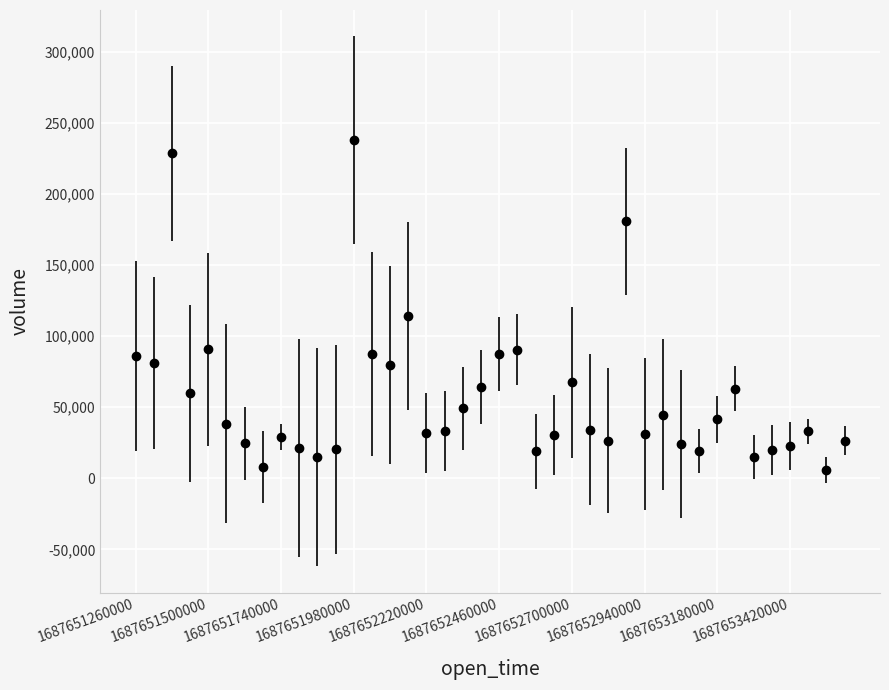

What is the value of the 22nd point from the left?

90403.3